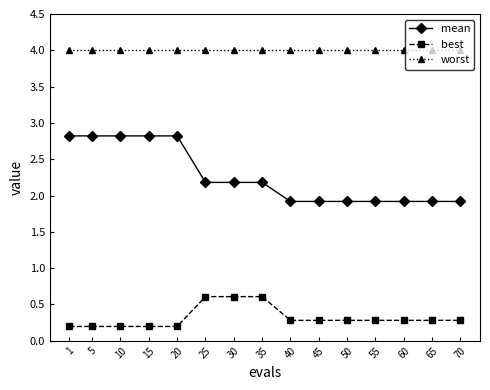

What is the average value of the mean series?

2.3